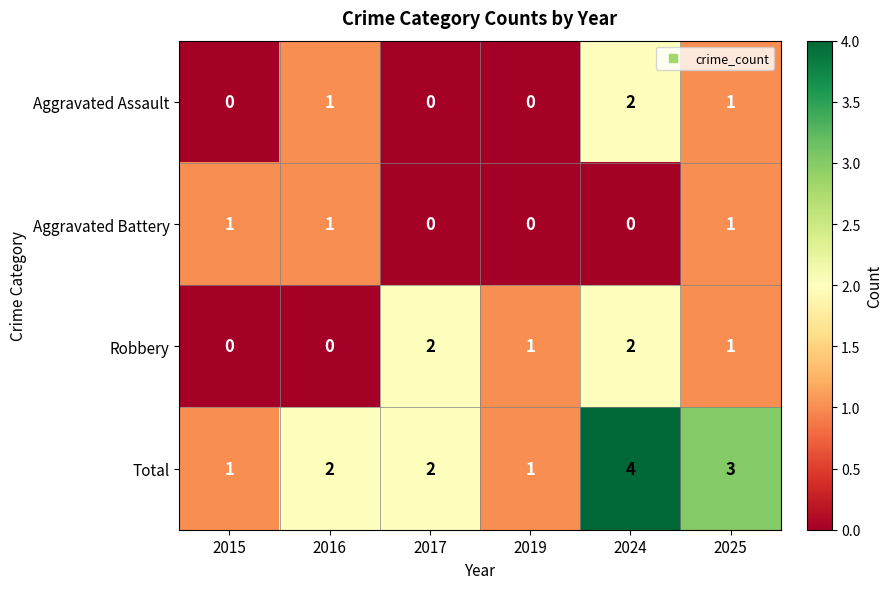

Between 2015 and 2017, which series saw the biggest shift?

Robbery